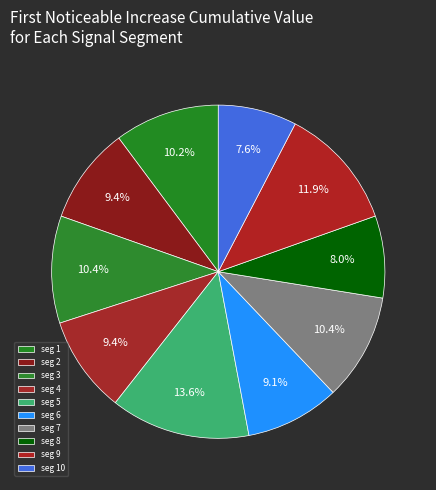

How many slices are in this pie chart?

10